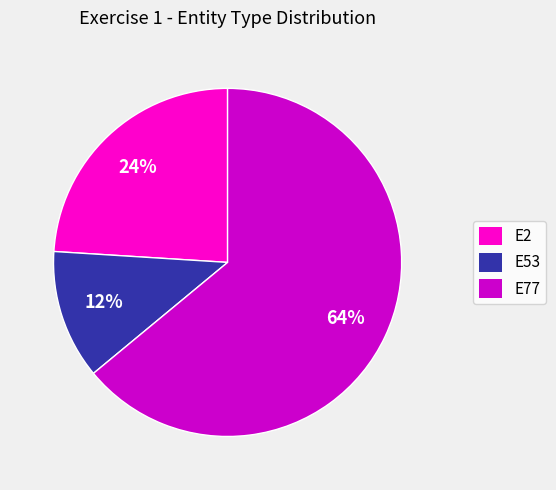

Does any single category account for the majority?

Yes